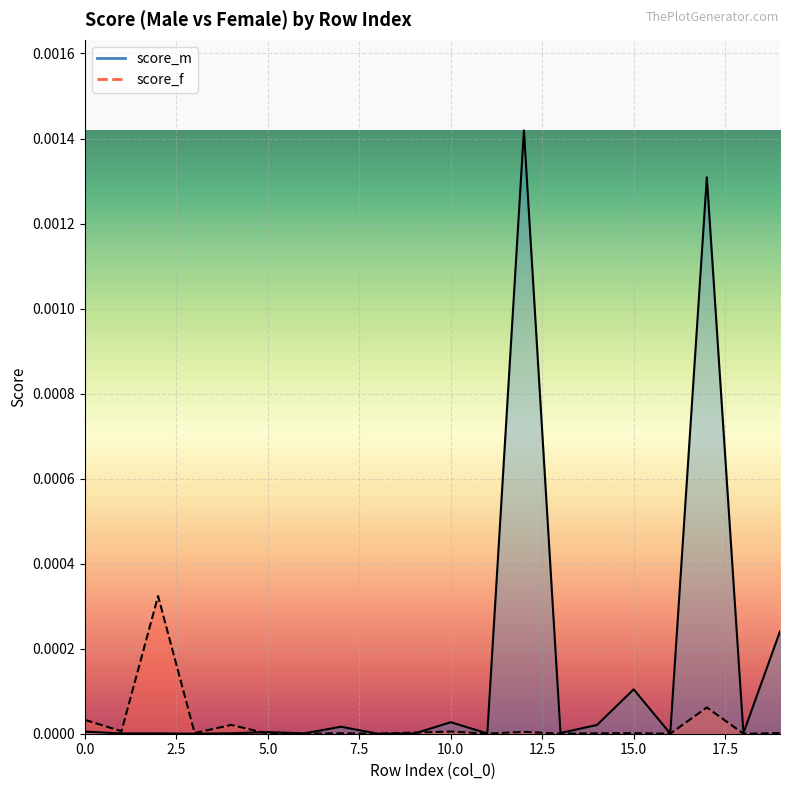

True or false: score_m line has a value of 0.0 at 18.

False